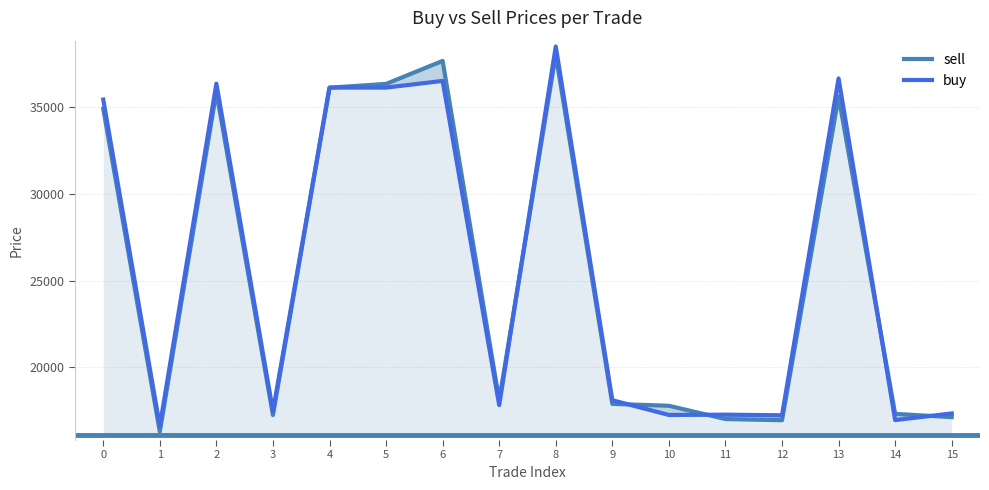

Where do sell and buy first cross each other?

4 and 5